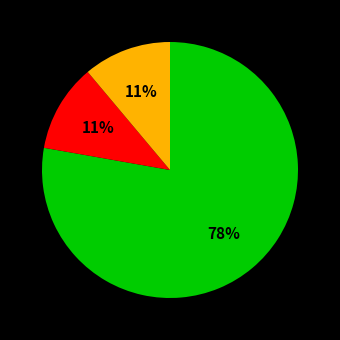

To the nearest percent, what is the difference between the largest and smallest slice percentages?

67%